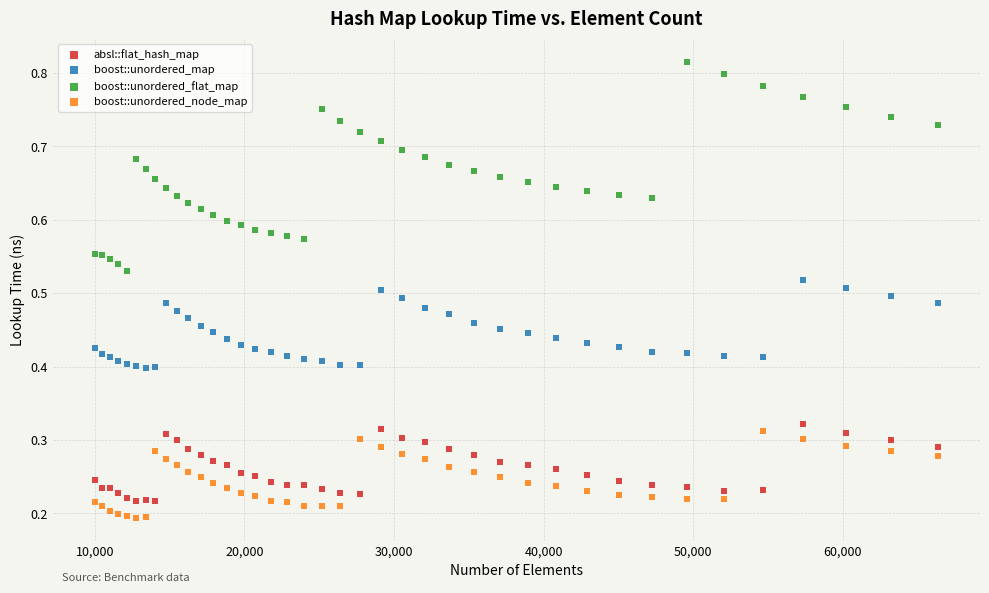

What is the X range (max minus min) for the scatter plot?

56358.0